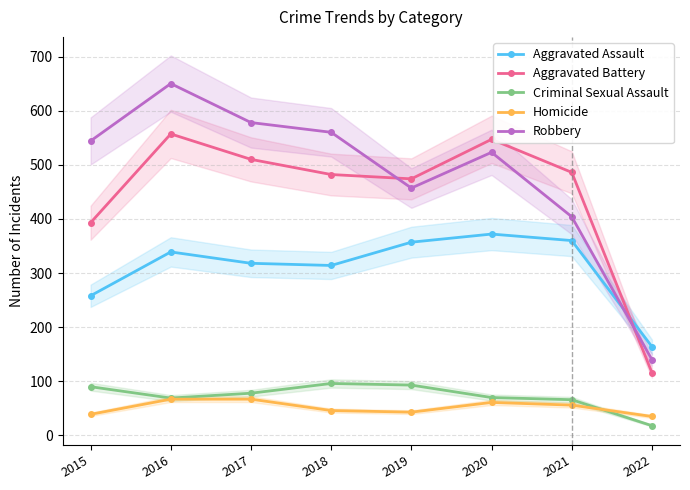

How many lines are shown in the chart?

5